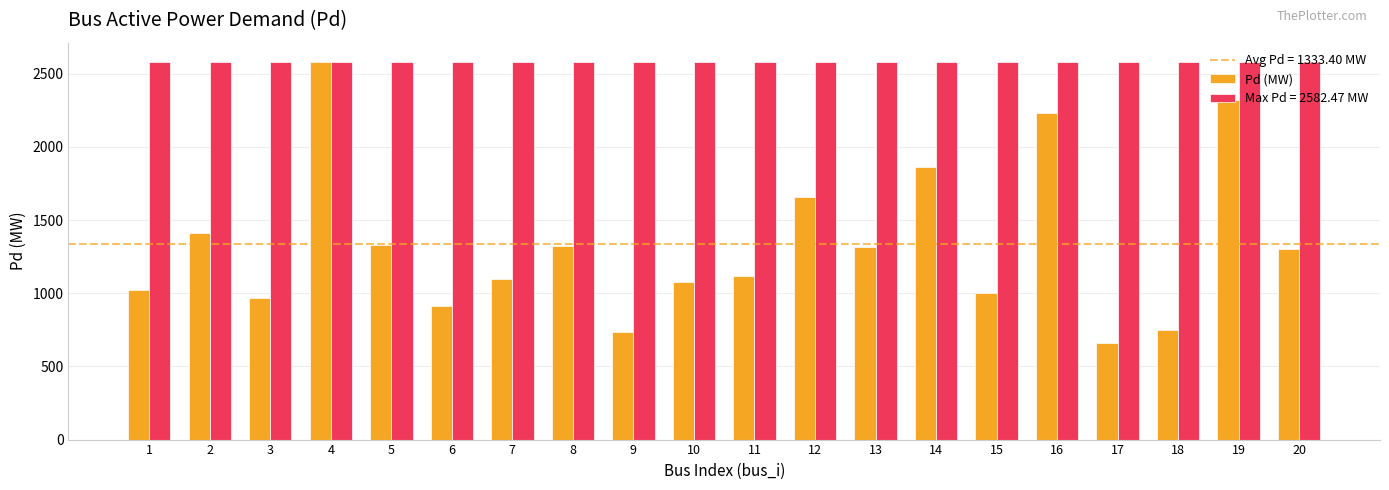

Between 3 and 8, which series saw the biggest shift?

Pd (MW)